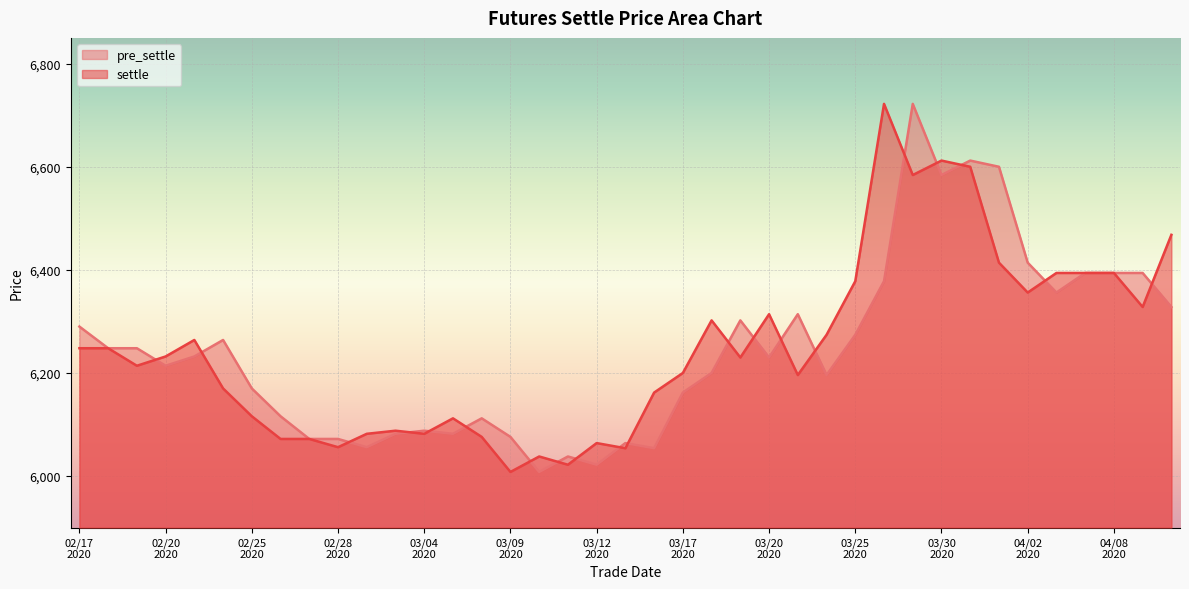

Is it true that settle equals 9506 at 20200221?

False